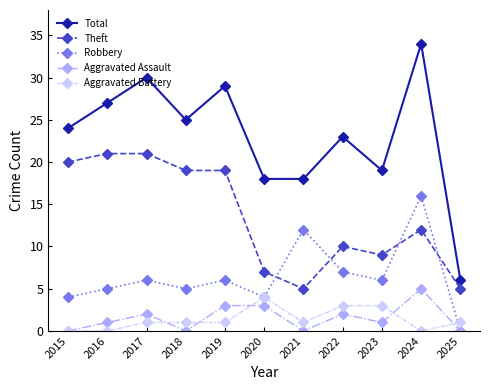

Reading right to left, extract all data points from this chart.

Total: 2025=6	2024=34	2023=19	2022=23	2021=18	2020=18	2019=29	2018=25	2017=30	2016=27	2015=24
Theft: 2025=5	2024=12	2023=9	2022=10	2021=5	2020=7	2019=19	2018=19	2017=21	2016=21	2015=20
Robbery: 2025=0	2024=16	2023=6	2022=7	2021=12	2020=4	2019=6	2018=5	2017=6	2016=5	2015=4
Aggravated Assault: 2025=0	2024=5	2023=1	2022=2	2021=0	2020=3	2019=3	2018=0	2017=2	2016=1	2015=0
Aggravated Battery: 2025=1	2024=0	2023=3	2022=3	2021=1	2020=4	2019=1	2018=1	2017=1	2016=0	2015=0